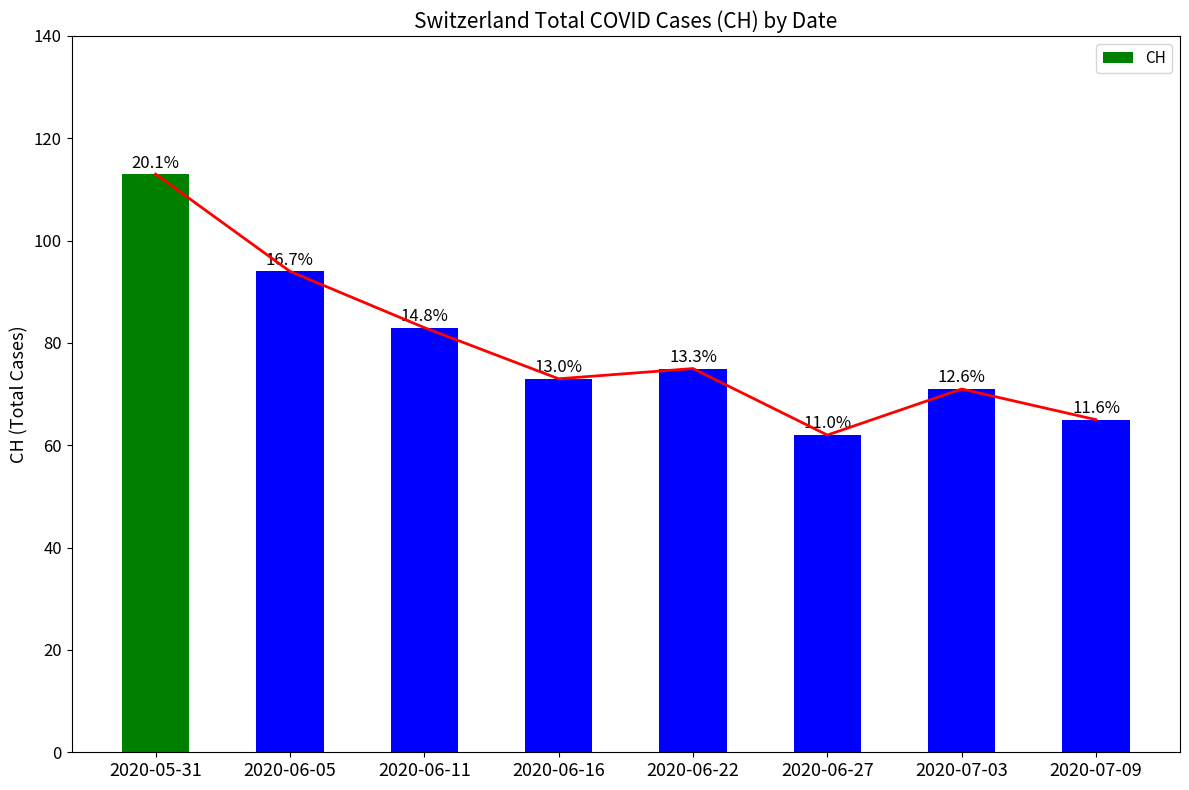

What is the average value?

80